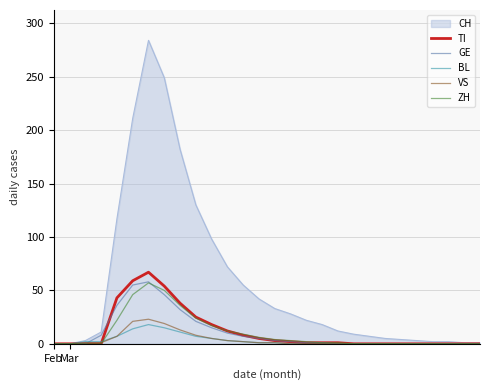

Which series has the widest spread of values?

CH